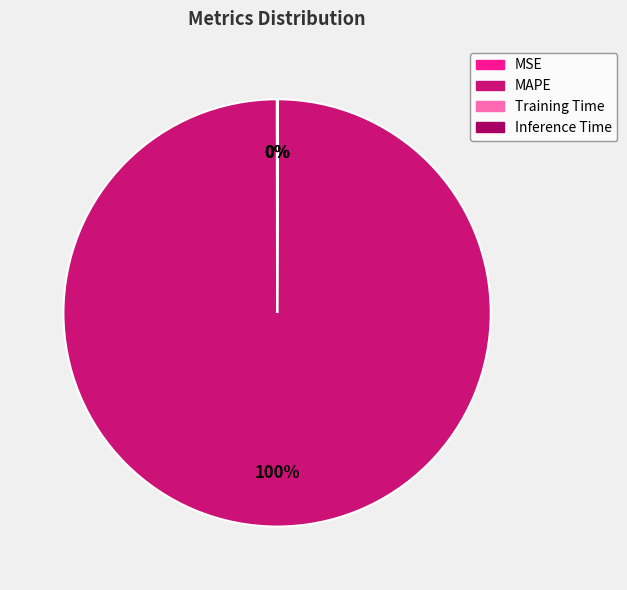

Which category has the biggest portion of the pie?

MAPE